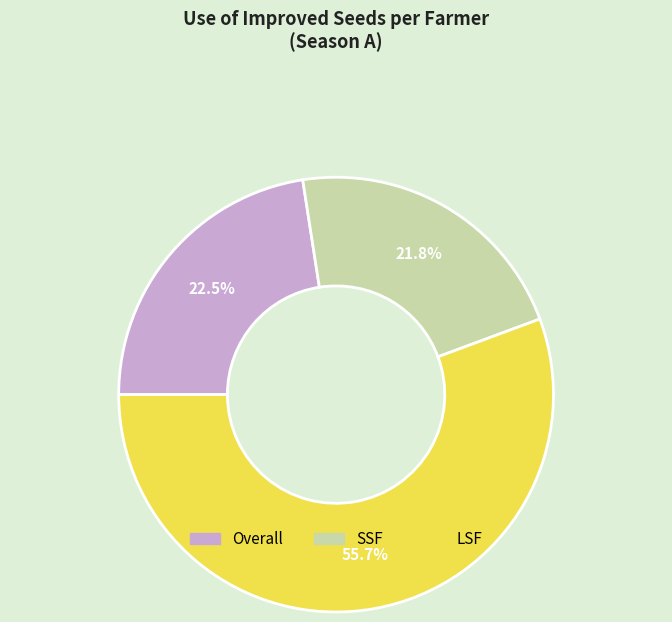

Which has a higher value, Overall or LSF?

LSF